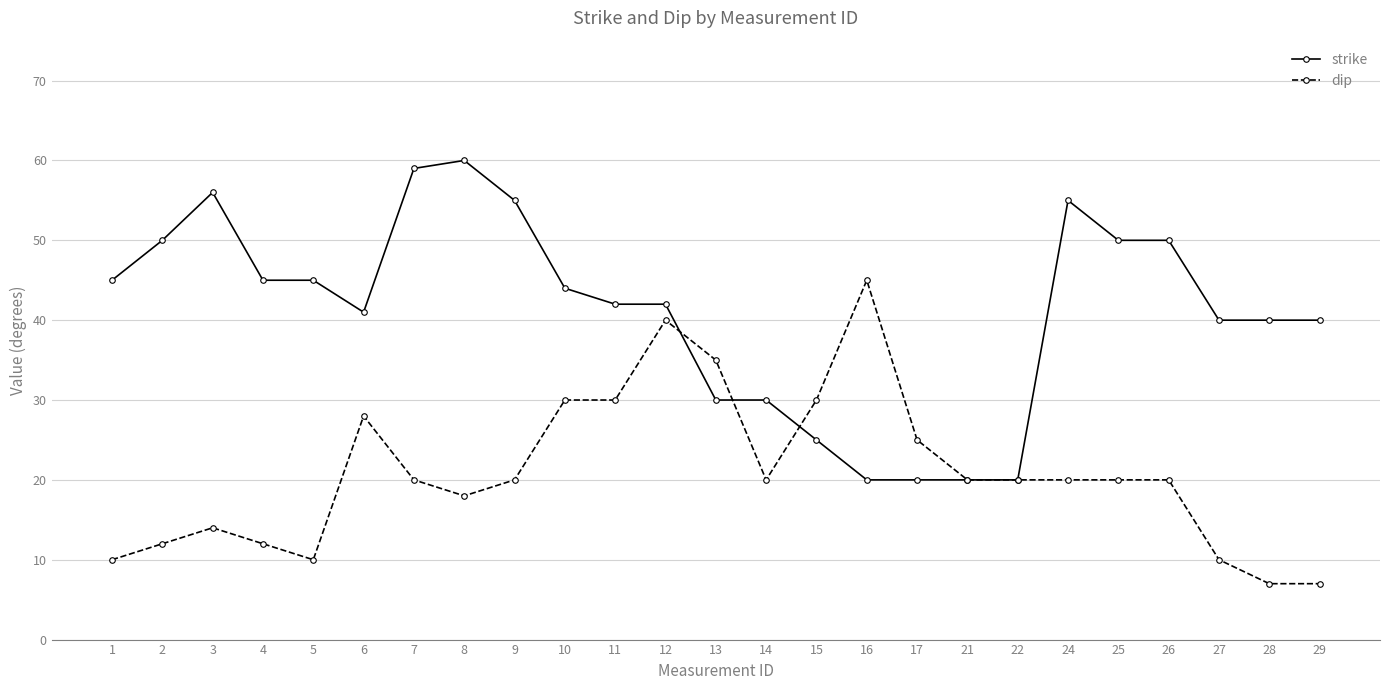

Which series changed the most between 22 and 24?

strike